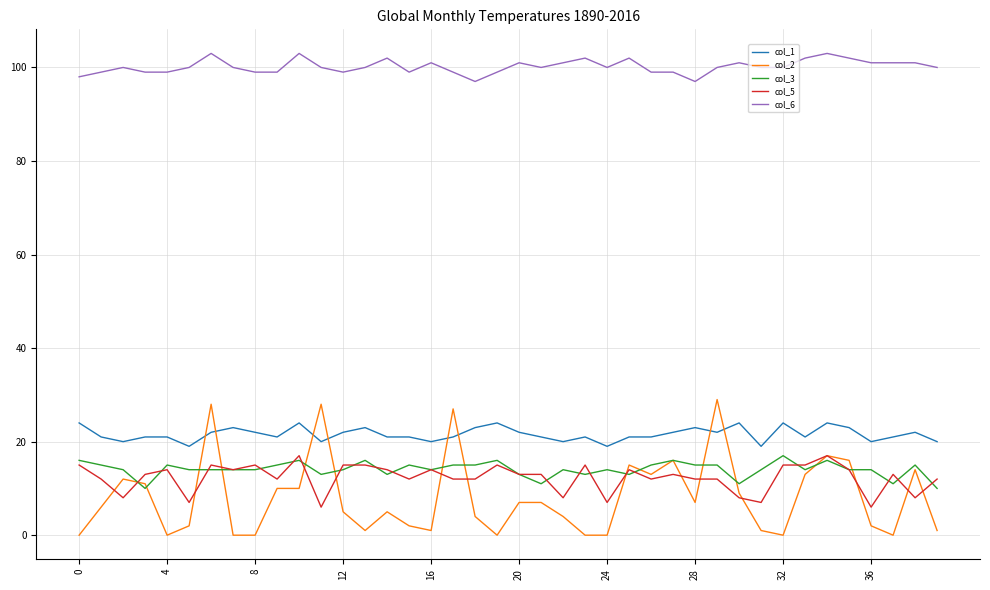

Which series has the largest total across all categories?

col_6